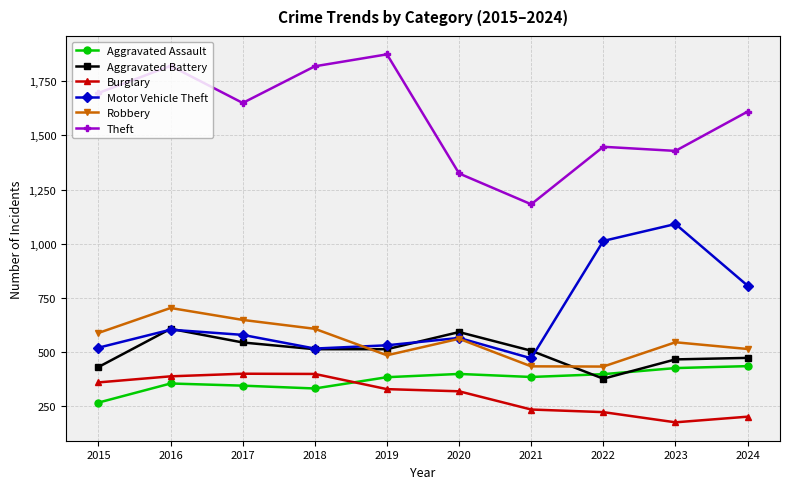

At which category is the sum across all series the highest?

2016